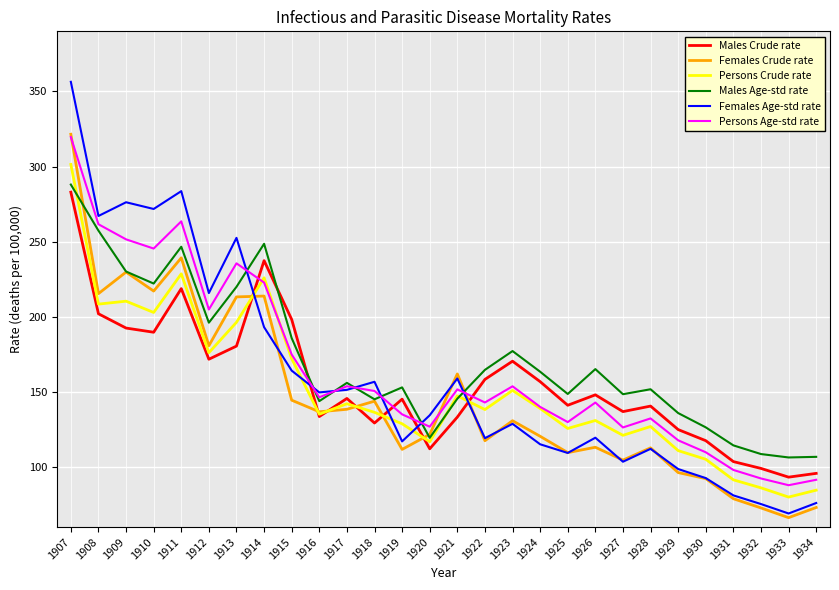

The Persons Age-std rate series shows 239.8 at 1923. True or false?

False